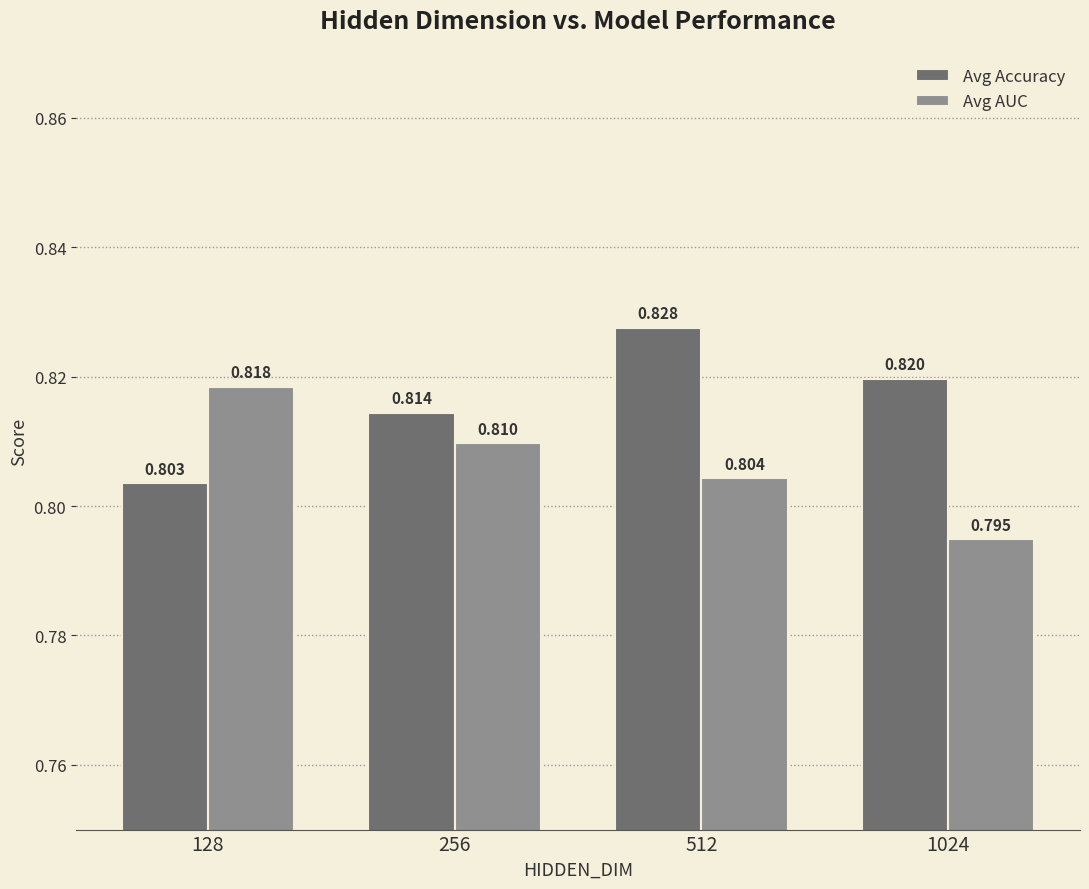

Rank the series by their average value, from lowest to highest.

Avg AUC, Avg Accuracy